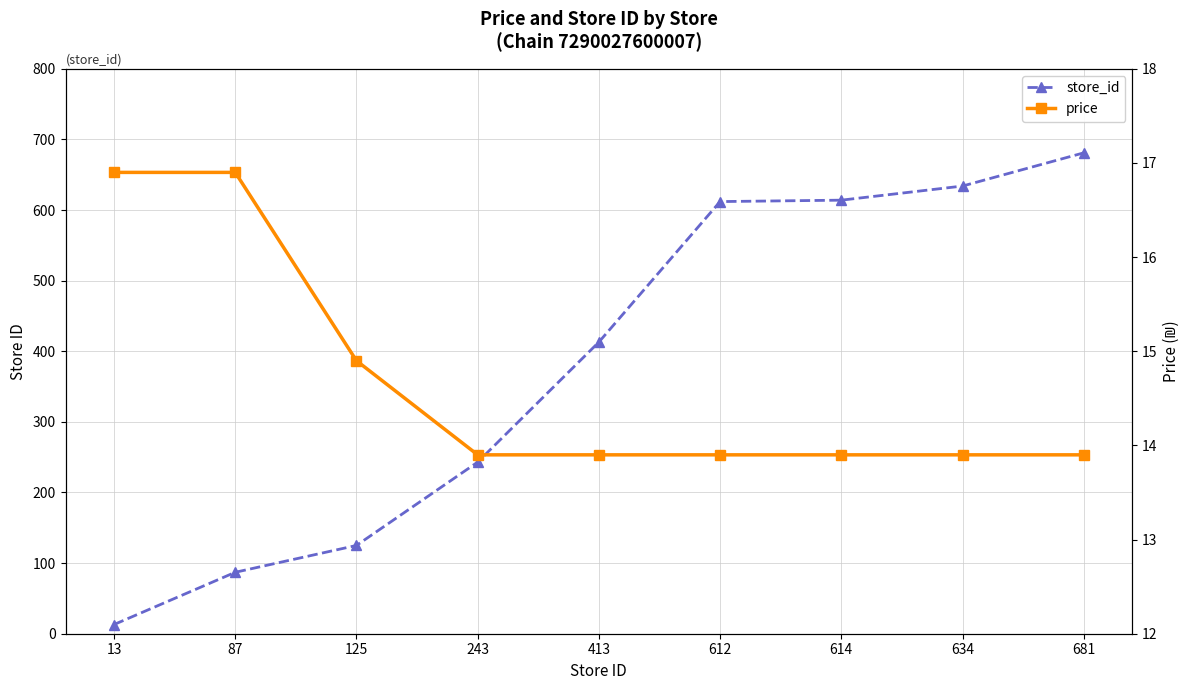

True or false: store_id has more than 1 interior local peaks.

False